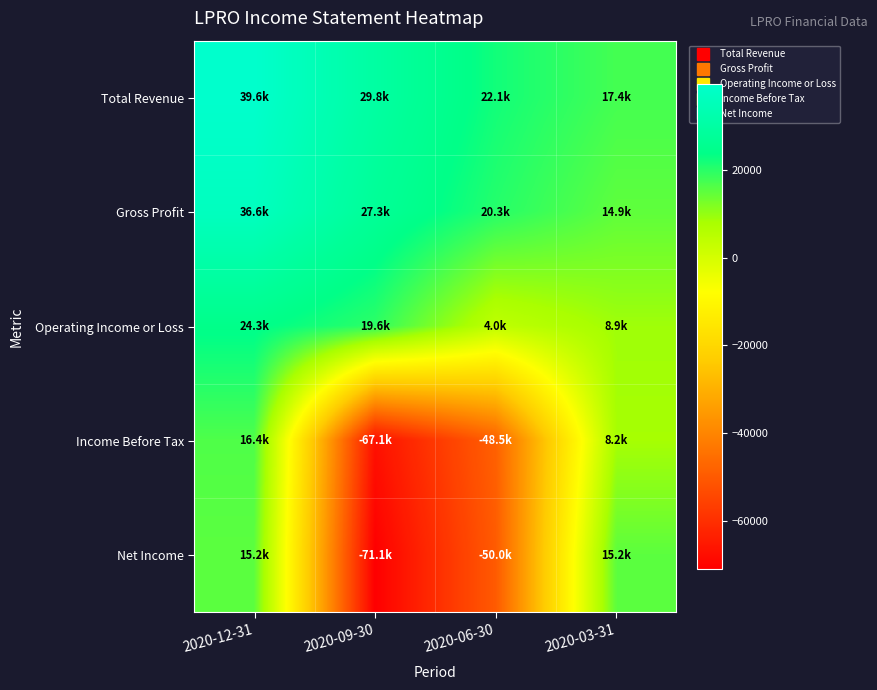

What is the total value across all series at 2020-03-31?

64600